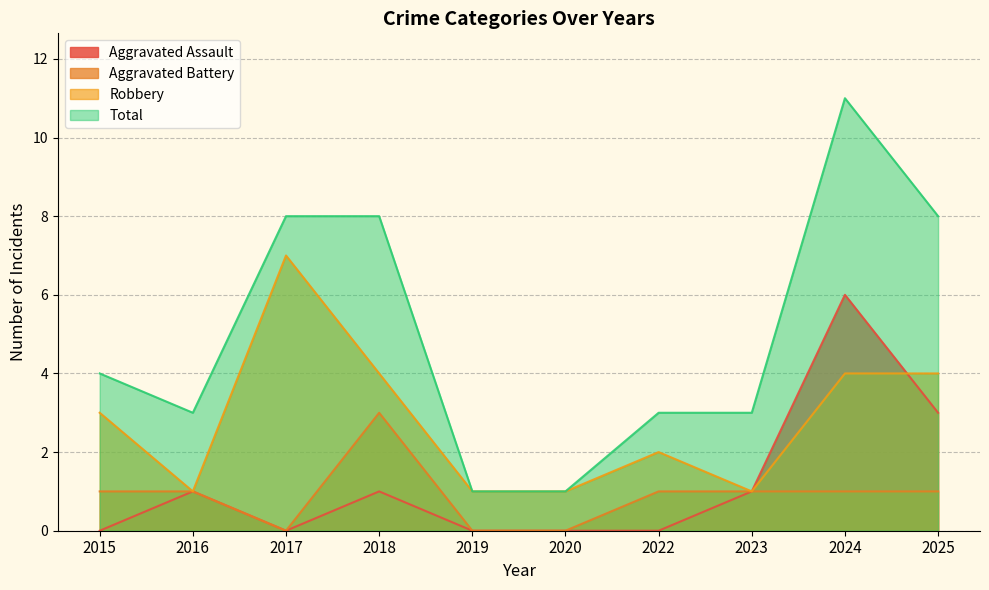

Where is Aggravated Assault nearest to the value 3?

2025